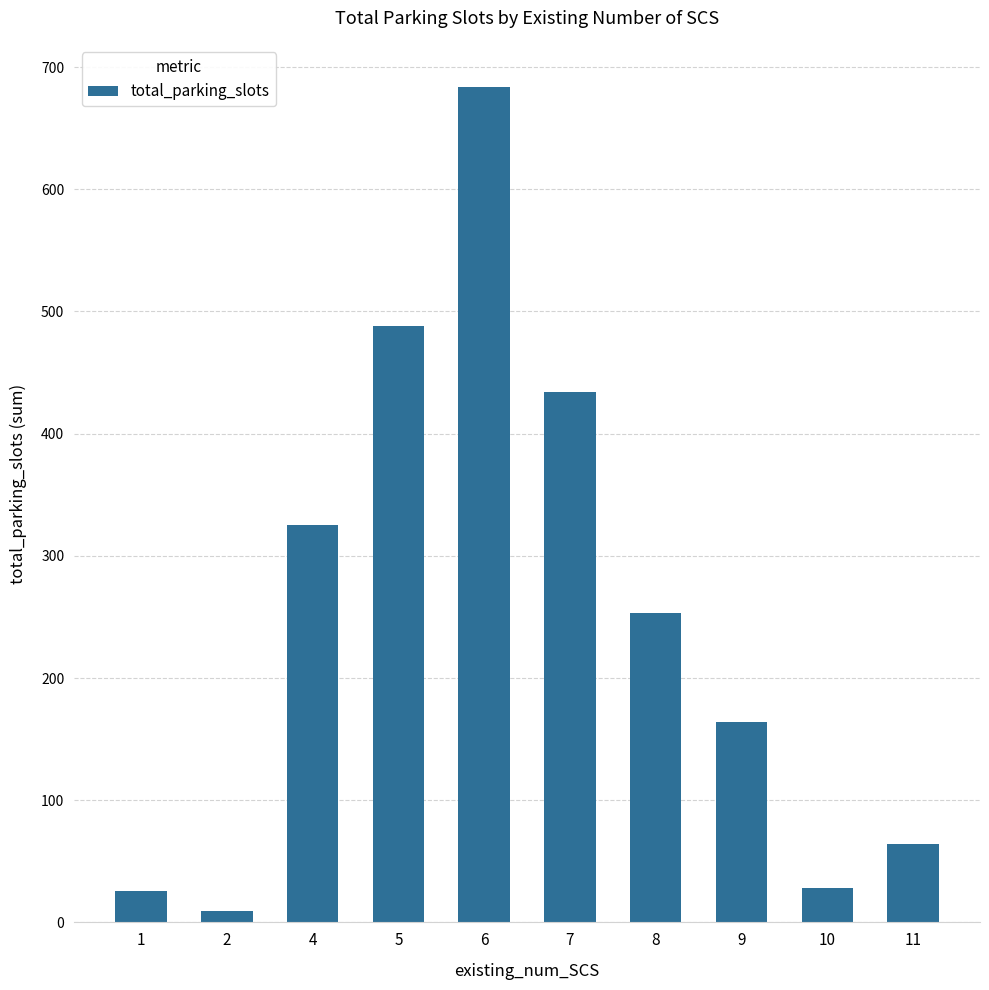

Approximately how many times larger is the value at 8 compared to 7?

0.6